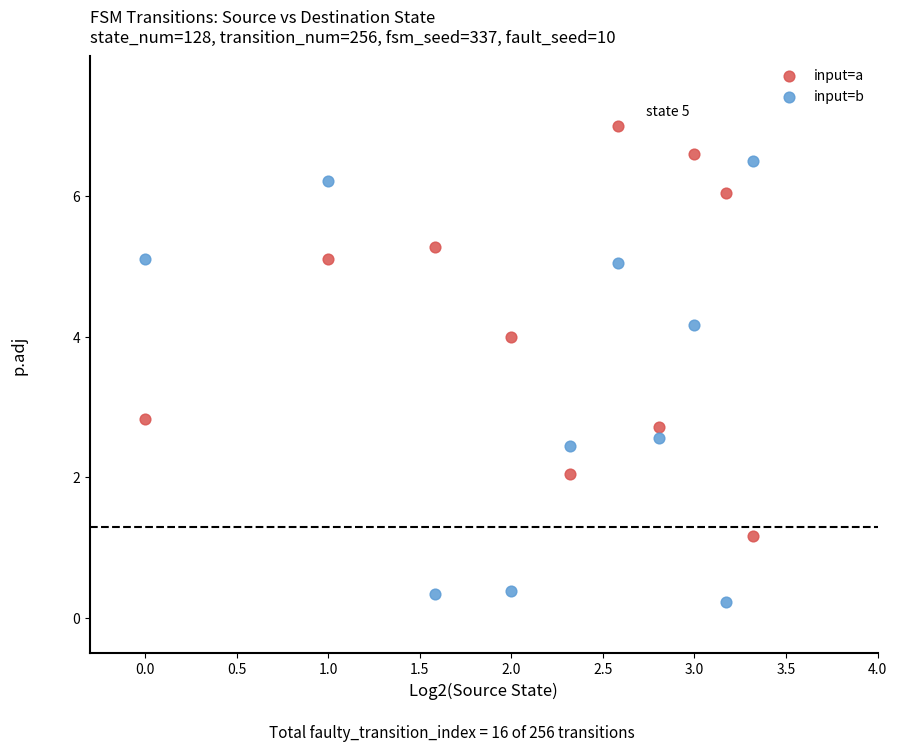

In the input=b series, what Y value is closest to 3?

2.6